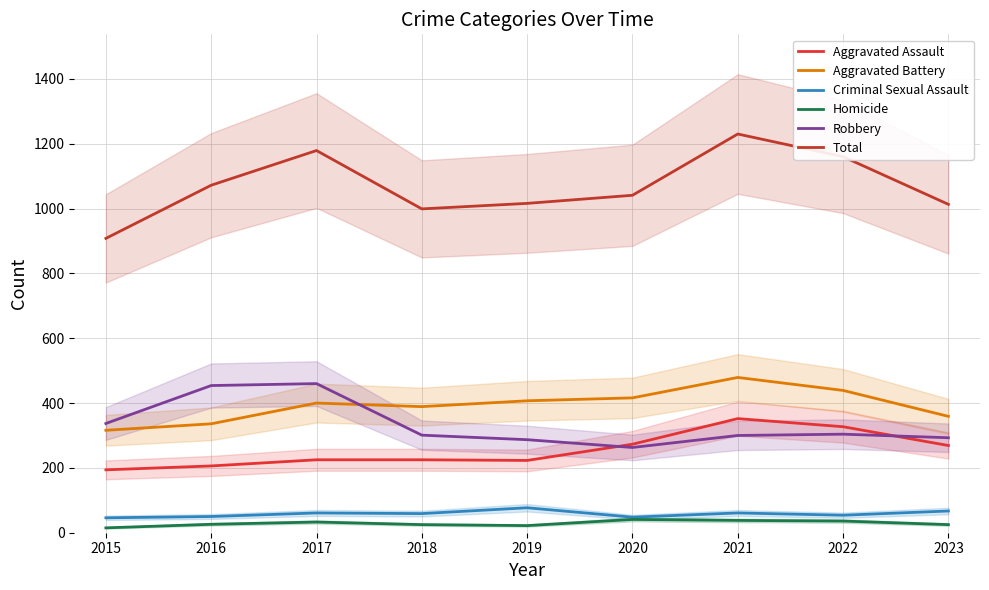

List the series in order of their peak value, lowest first.

Homicide, Criminal Sexual Assault, Aggravated Assault, Robbery, Aggravated Battery, Total